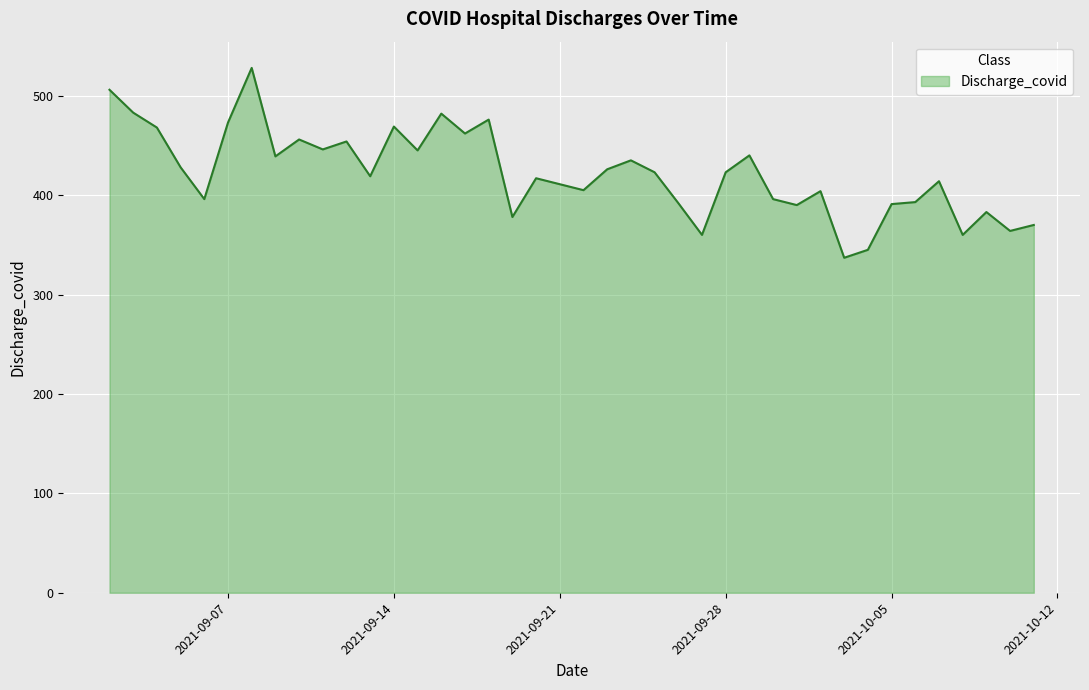

What is the difference between the maximum and minimum values?

191